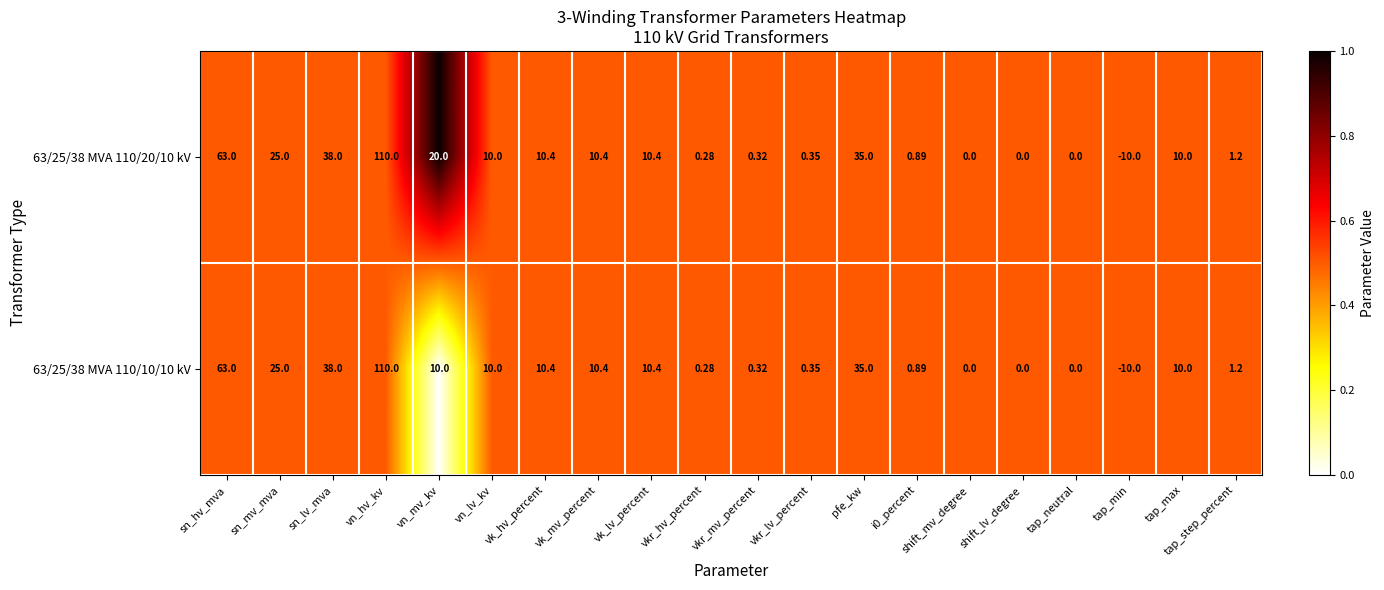

Is the value of 63/25/38 MVA 110/10/10 kV at tap_neutral greater than the value of 63/25/38 MVA 110/20/10 kV at vkr_lv_percent?

No